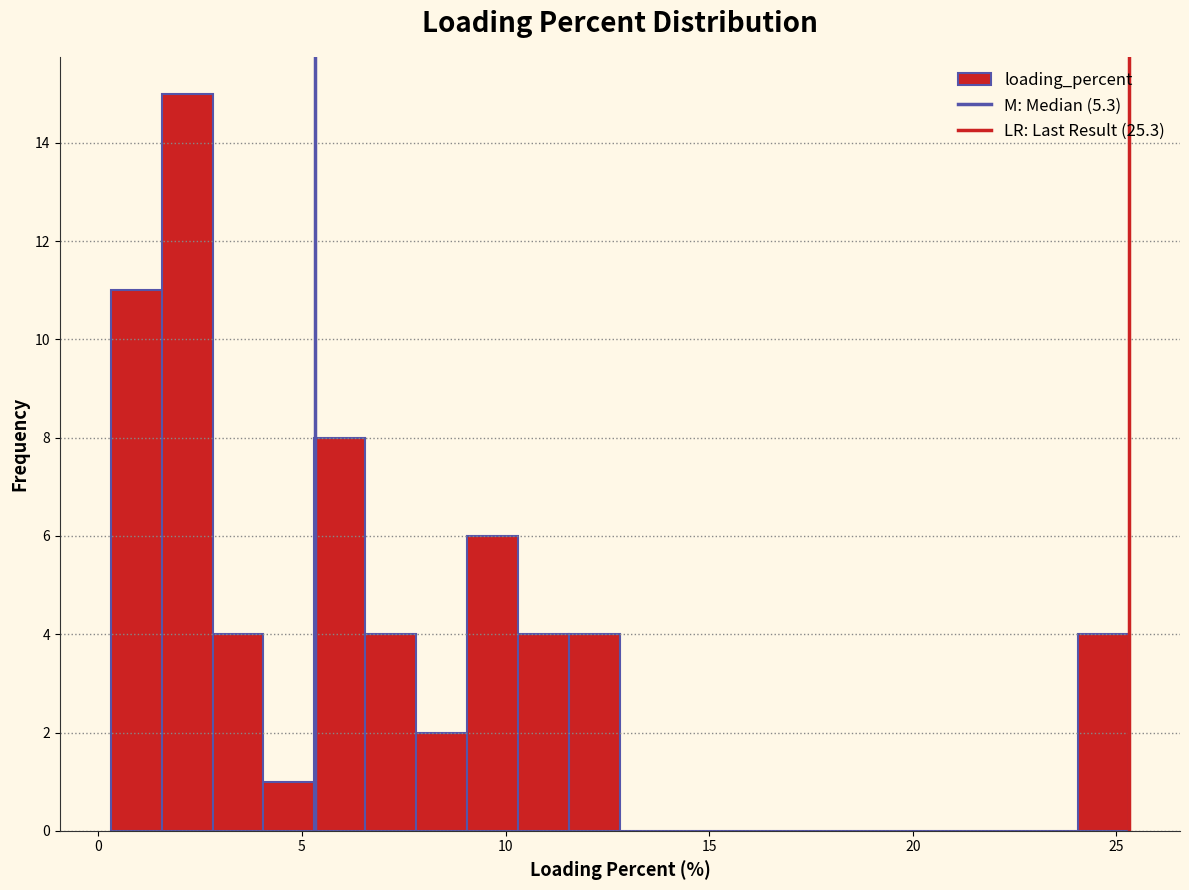

Read against the x-axis, roughly where is the centre of the tallest bar?

2.0